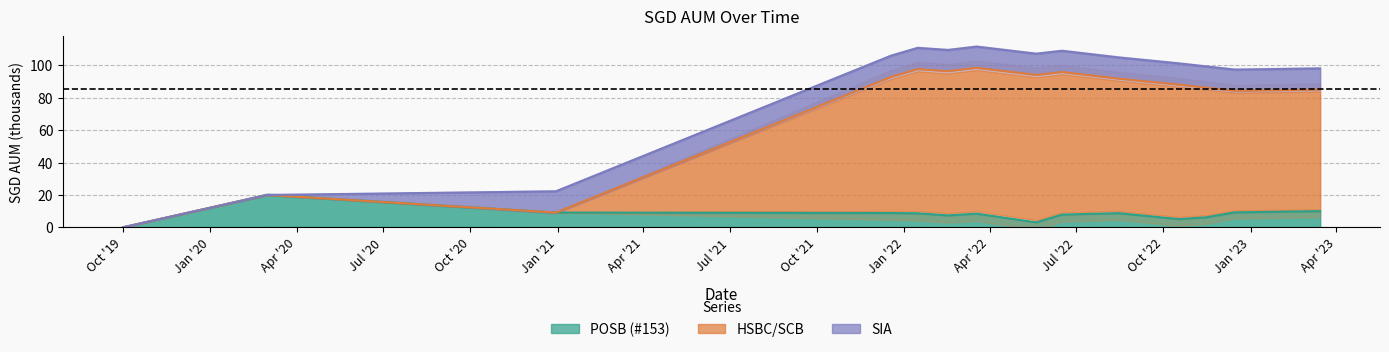

What is the label of the 14th point from the right?

Oct '19